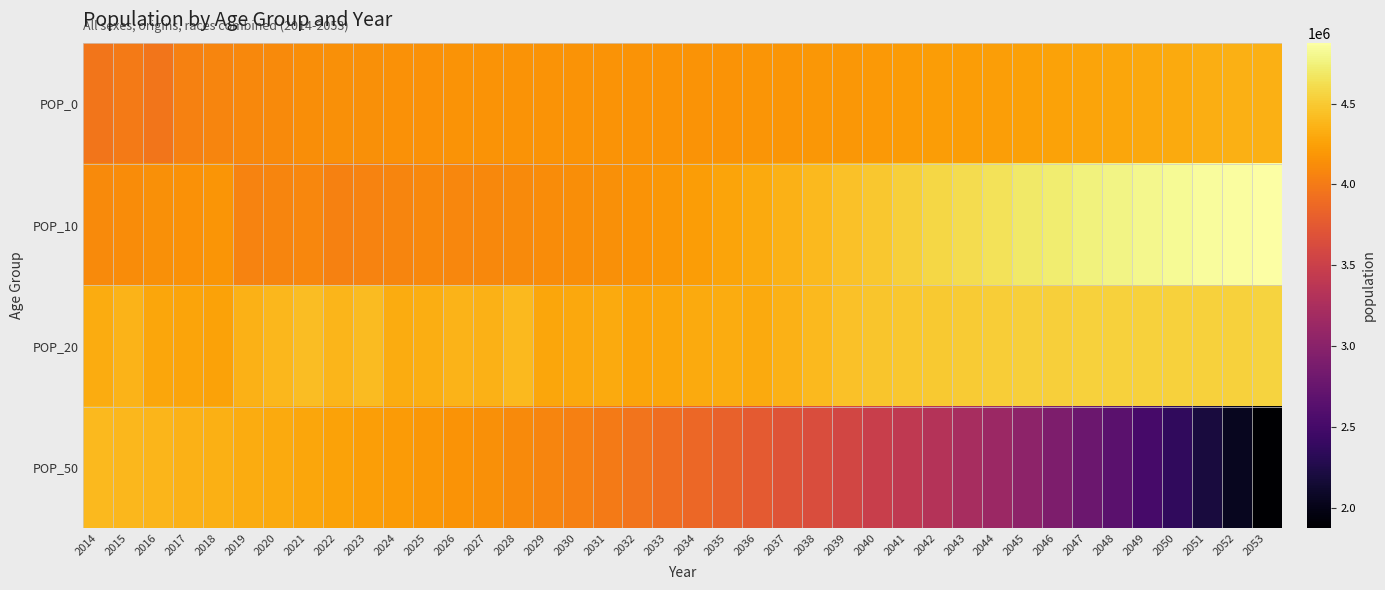

Count the number of data series in this chart.

4